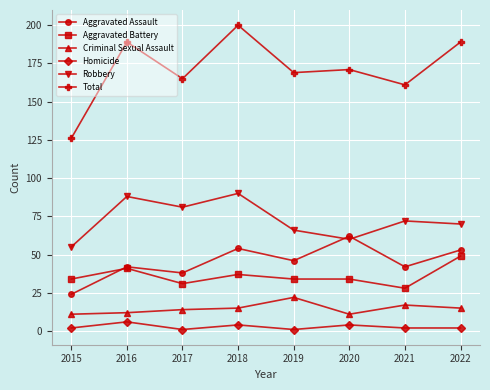

Is the value of Aggravated Assault at 2020 greater than the value of Criminal Sexual Assault at 2019?

Yes